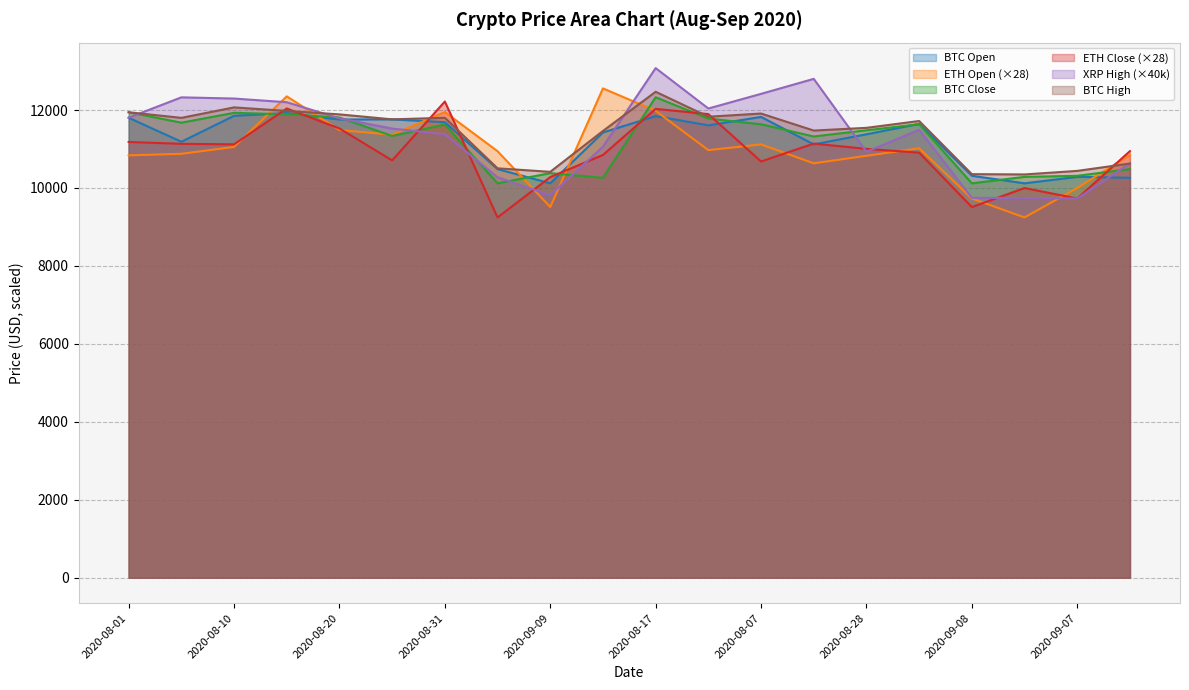

At which label is xrp_high closest to 11401?

2020-08-31